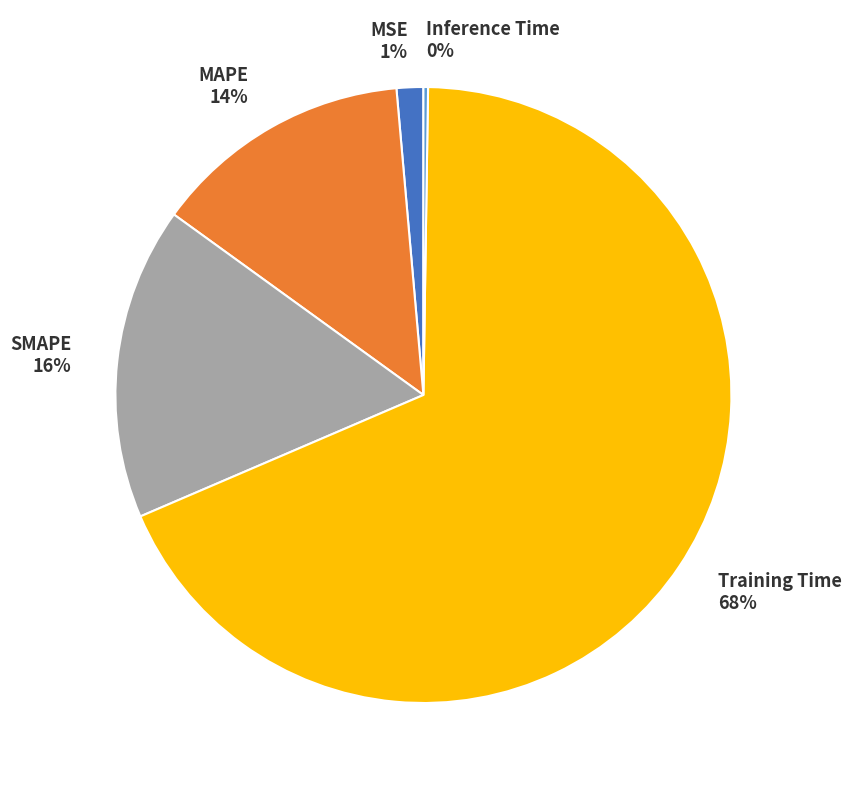

True or false: Training Time accounts for 68% of the total.

True